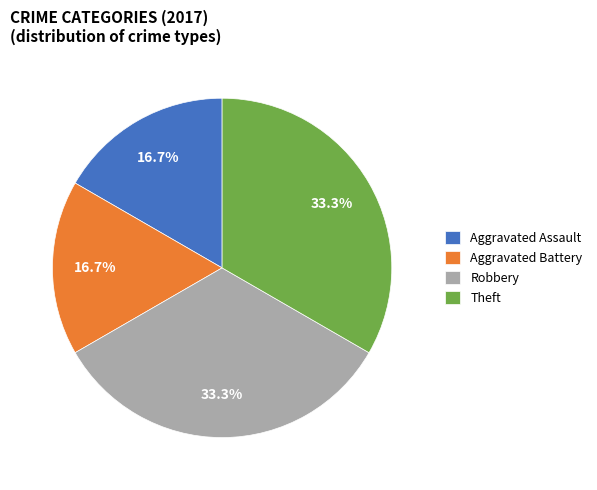

Is there any slice that represents more than half of the pie?

No